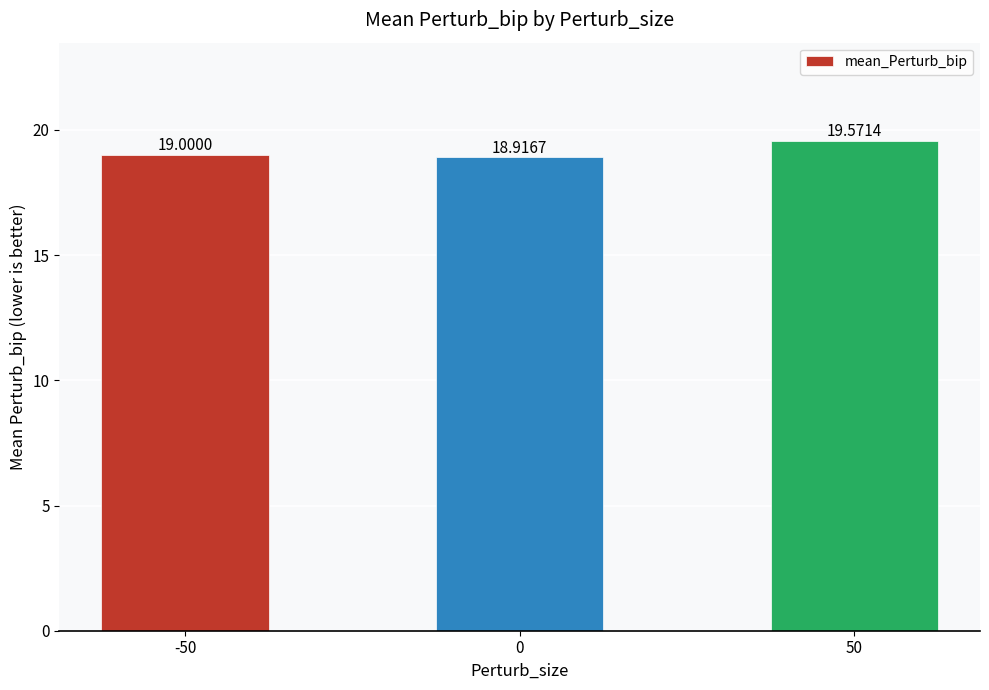

Reading left to right, transcribe all the data shown in this chart.

19.0	18.9	19.6